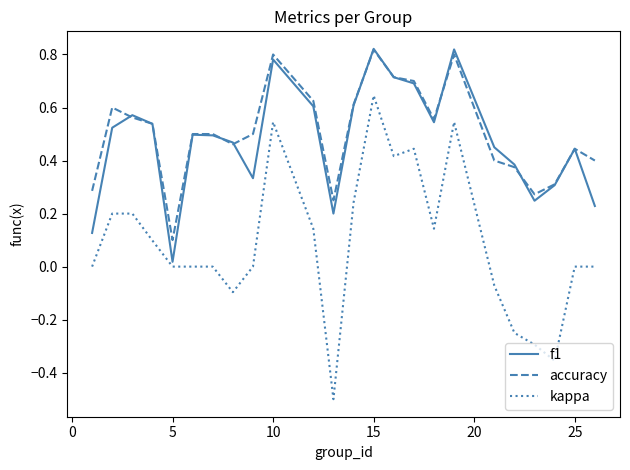

Which series has the largest range (max minus min)?

kappa